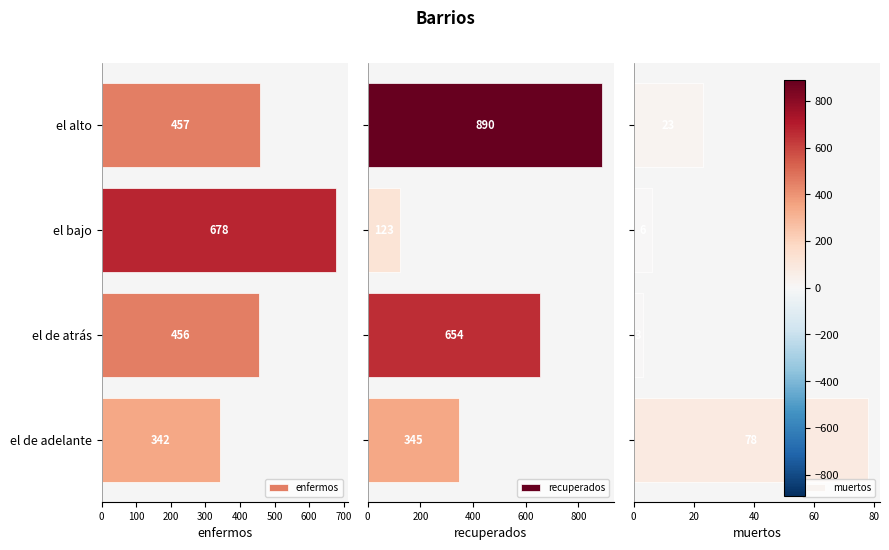

What is the difference between the second highest and second lowest values in the enfermos series?

1